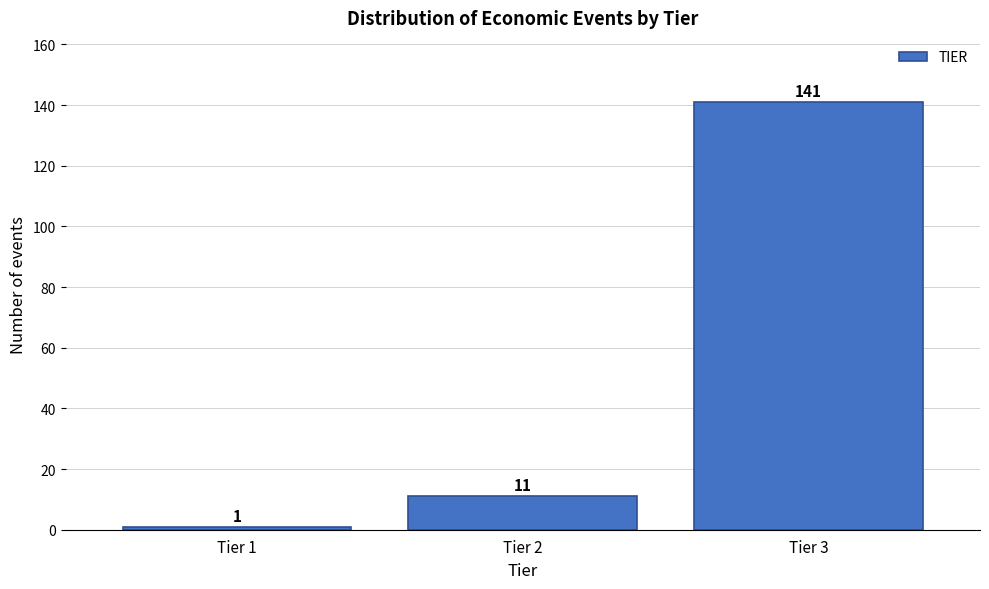

What is the height of the bar covering 0.5 to 1.5 on the x-axis?

1